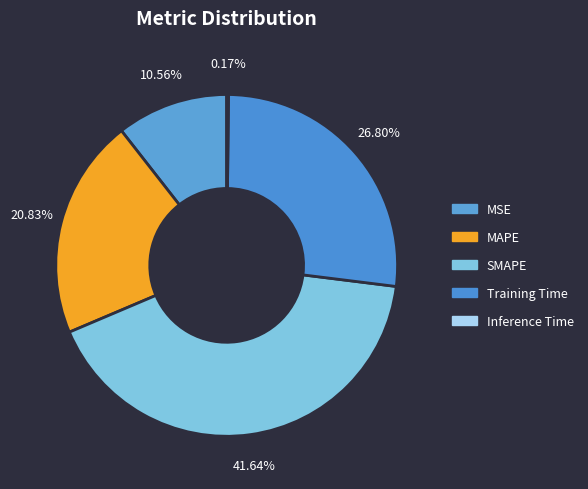

Does any single category account for the majority?

No